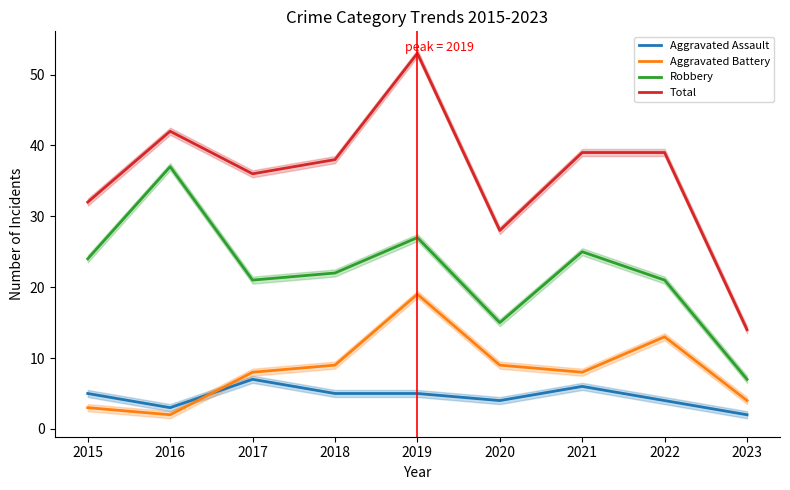

Reading right to left, extract all data points from this chart.

Aggravated Assault: 2023=2	2022=4	2021=6	2020=4	2019=5	2018=5	2017=7	2016=3	2015=5
Aggravated Battery: 2023=4	2022=13	2021=8	2020=9	2019=19	2018=9	2017=8	2016=2	2015=3
Robbery: 2023=7	2022=21	2021=25	2020=15	2019=27	2018=22	2017=21	2016=37	2015=24
Total: 2023=14	2022=39	2021=39	2020=28	2019=53	2018=38	2017=36	2016=42	2015=32